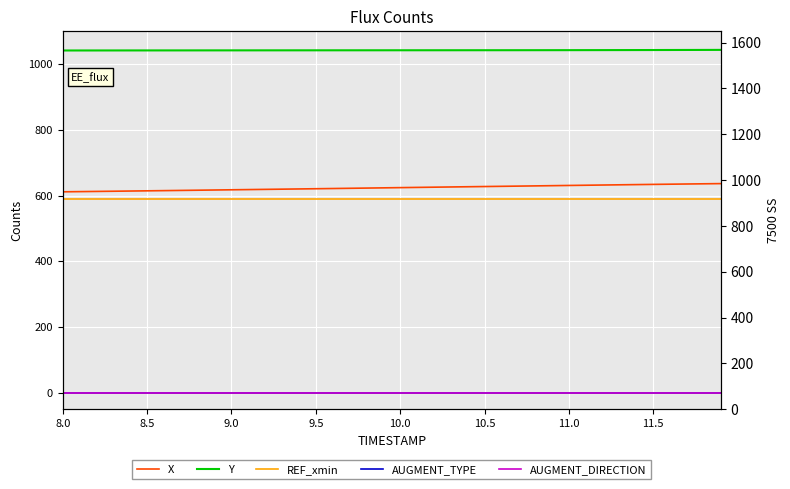

At how many categories does at least one series exceed 739?

40